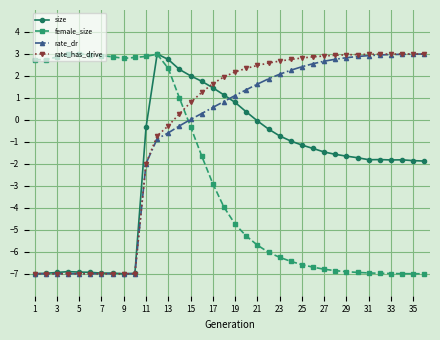

How many values in rate_has_drive are above zero?

23